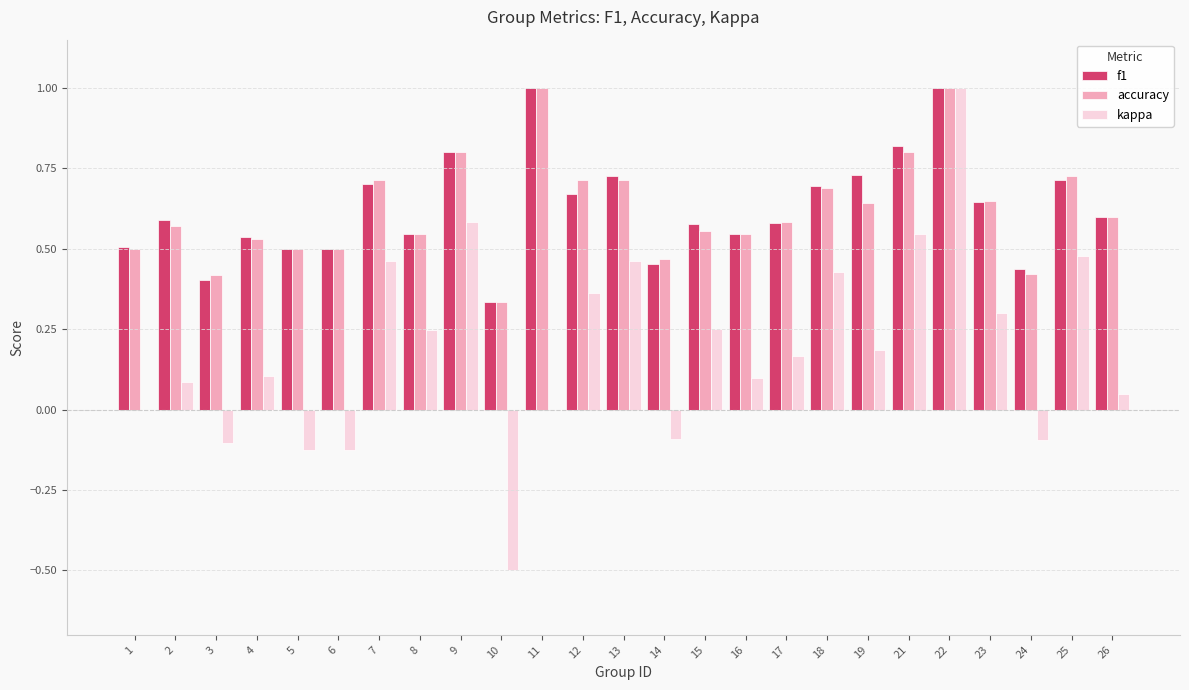

How many groups of bars are there?

25